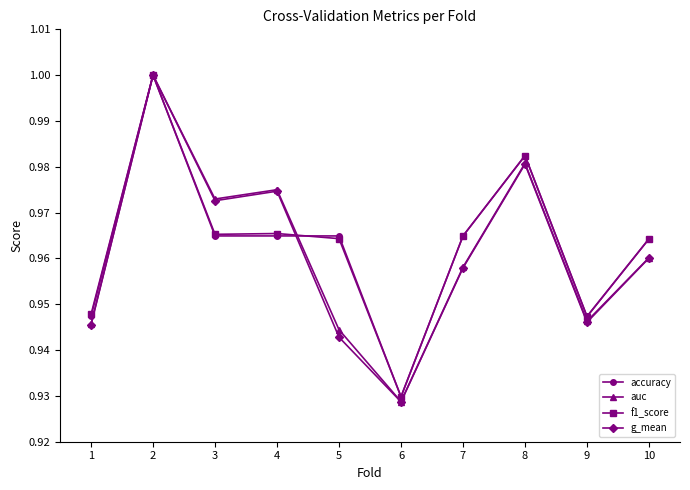

Between 4 and 10, which series saw the biggest shift?

auc